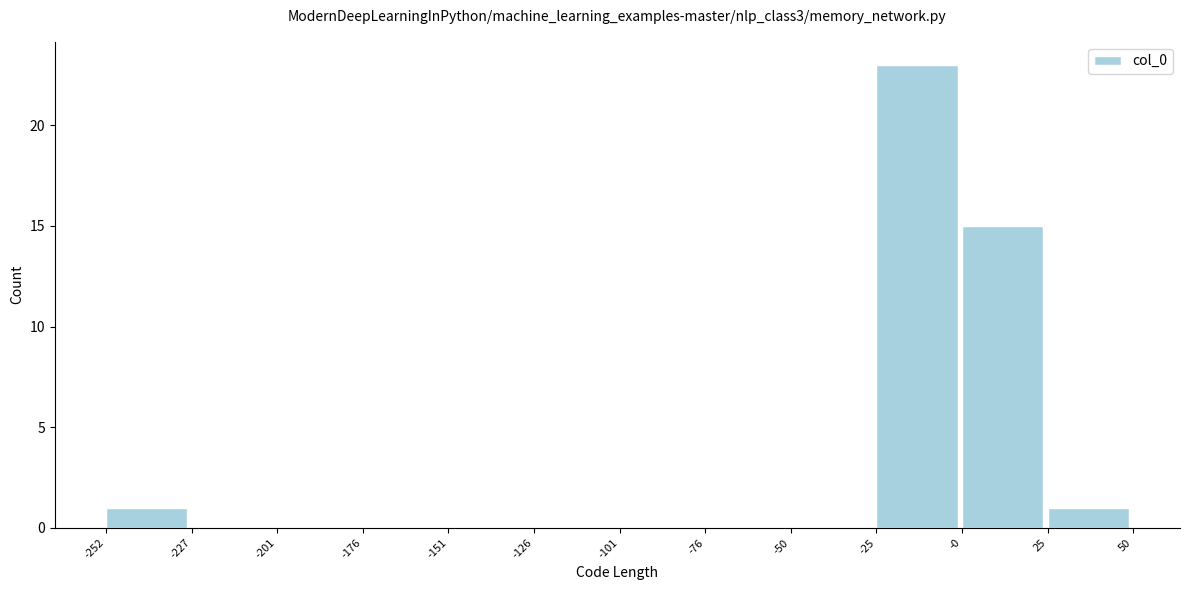

Reading left to right, list every bar in this chart as the range it spans on the x-axis followed by its height. The values are not printed on the chart, so give them approximately, as read against the axis.

-252 to -227: 1
-227 to -201: 0
-201 to -176: 0
-176 to -151: 0
-151 to -126: 0
-126 to -101: 0
-101 to -76: 0
-76 to -50: 0
-50 to -25: 0
-25 to -0: 23
-0 to 25: 15
25 to 50: 1